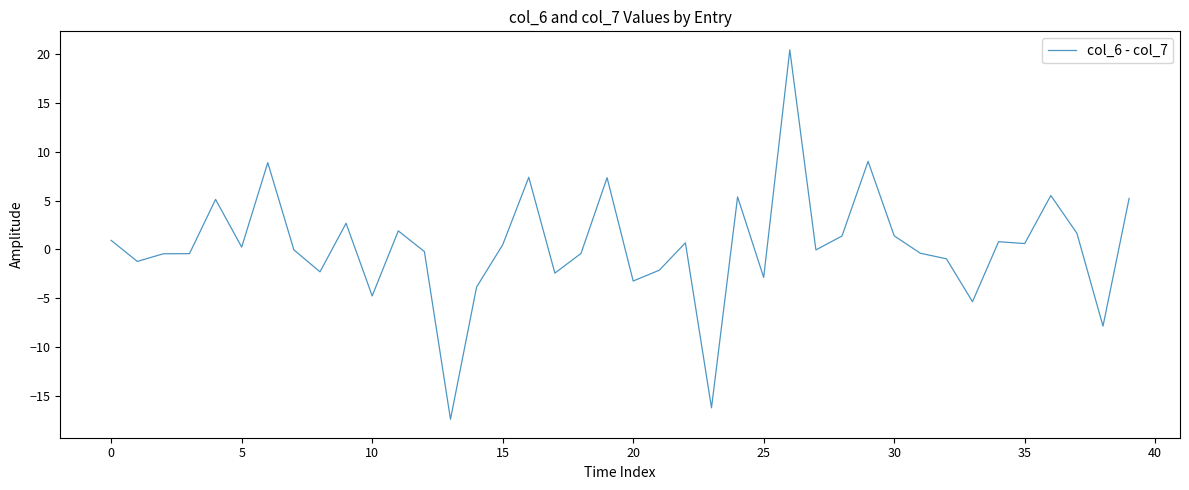

What is the smallest value displayed?

-17.4